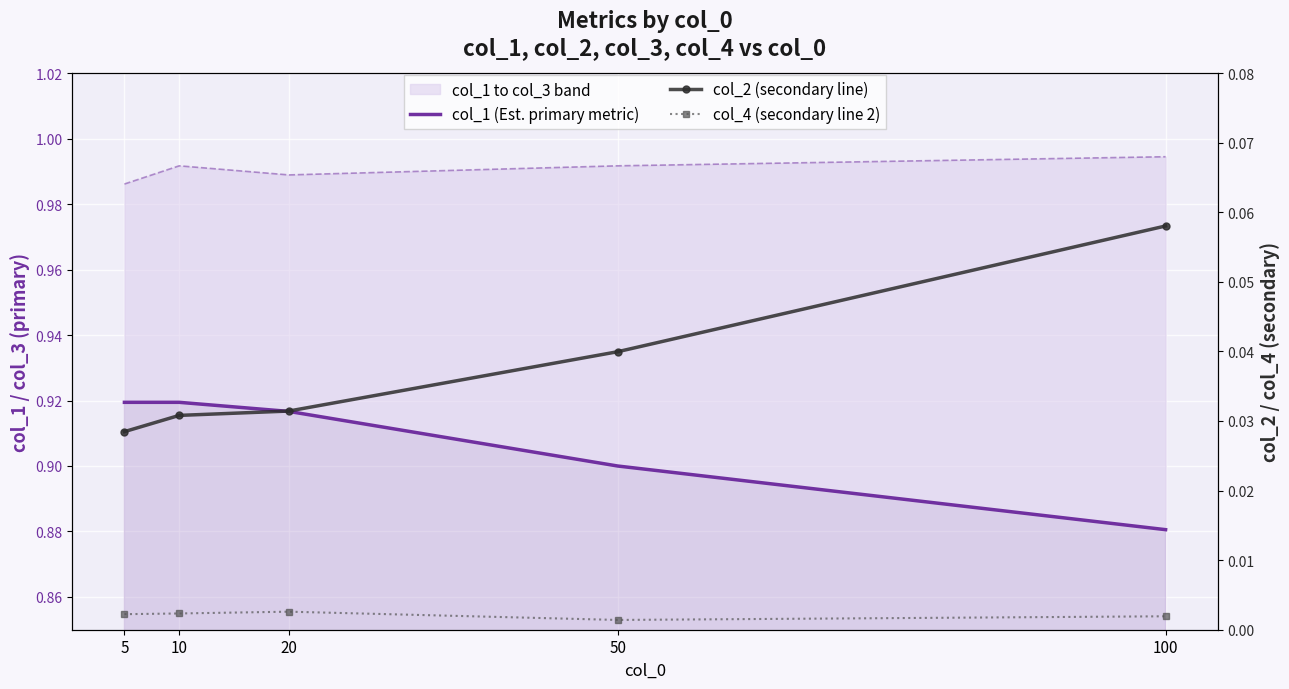

True or false: col_4 (secondary line 2) has a value of 0.0 at 10.

False